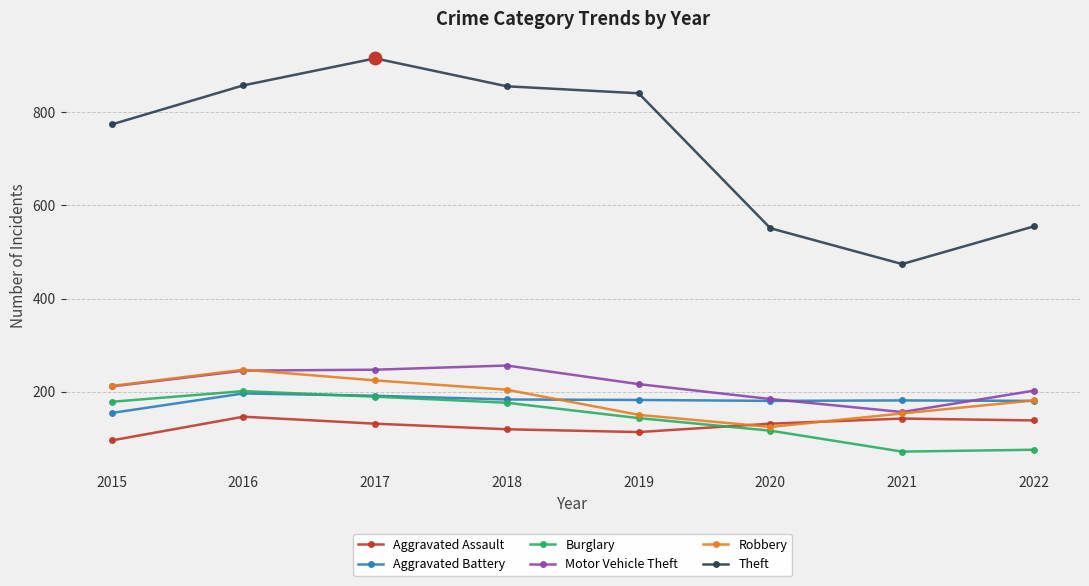

Is the value of Burglary at 2018 greater than the value of Aggravated Assault at 2018?

Yes